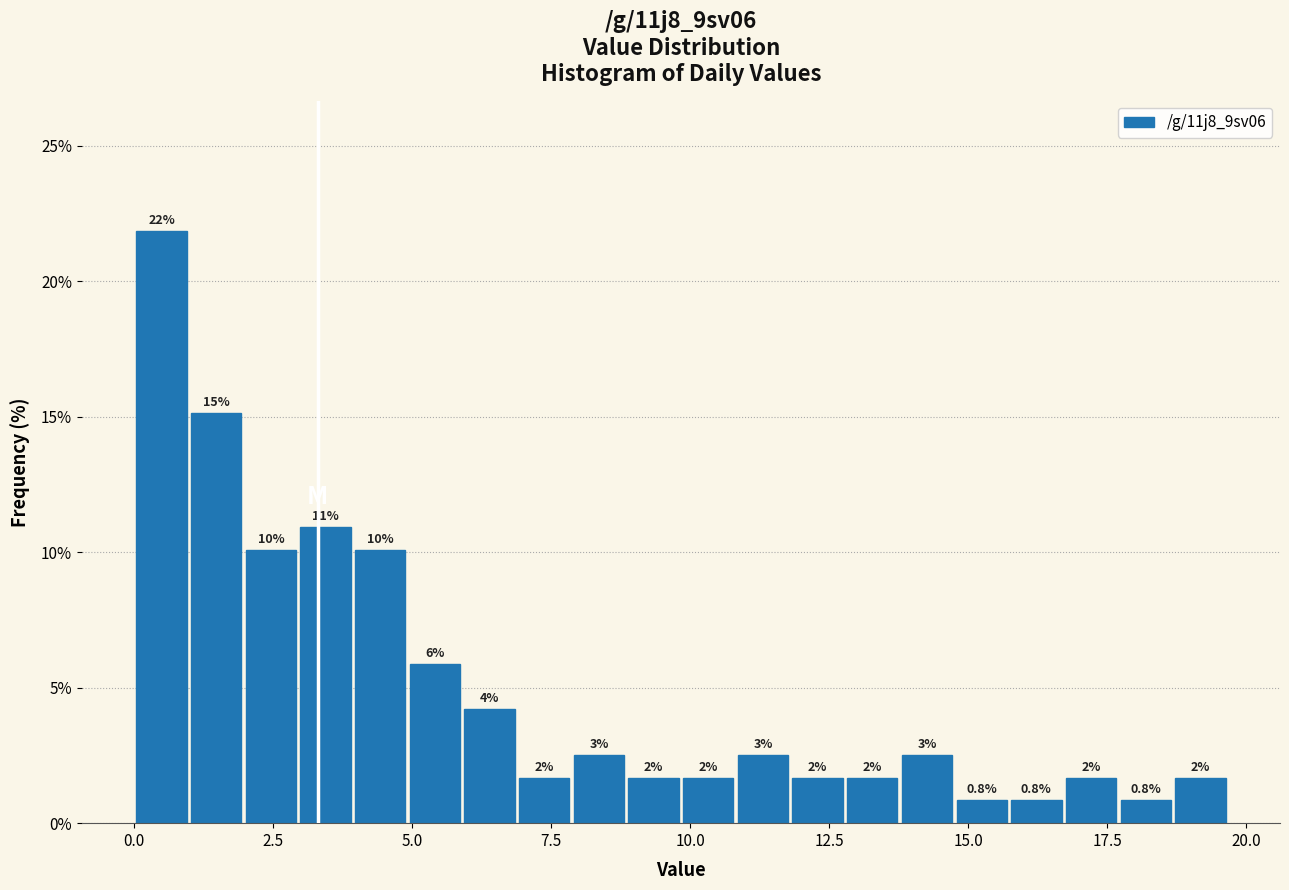

Read against the x-axis, roughly where is the centre of the tallest bar?

0.5